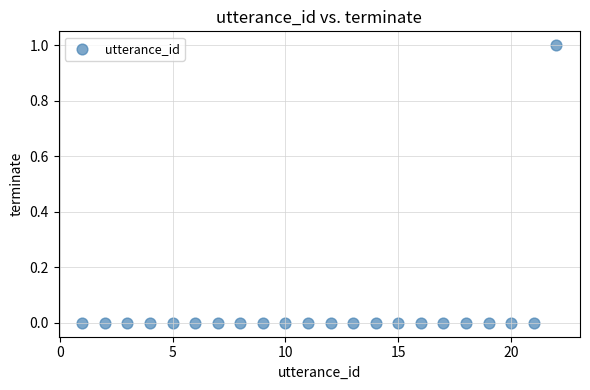

What is the range of X values (max minus min)?

21